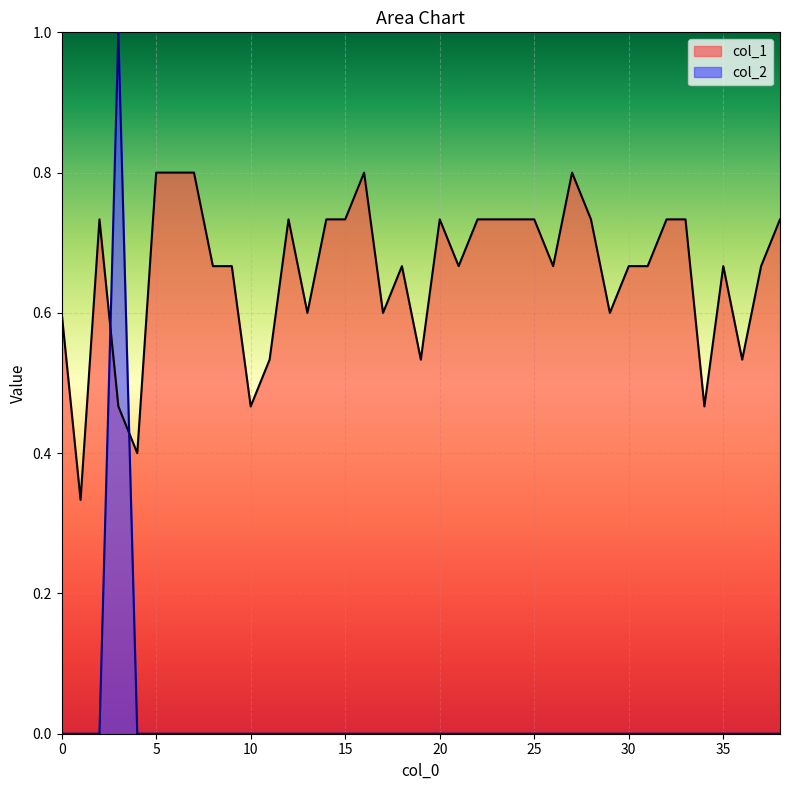

Between which two adjacent categories do col_2 and col_1 first intersect?

2 and 3